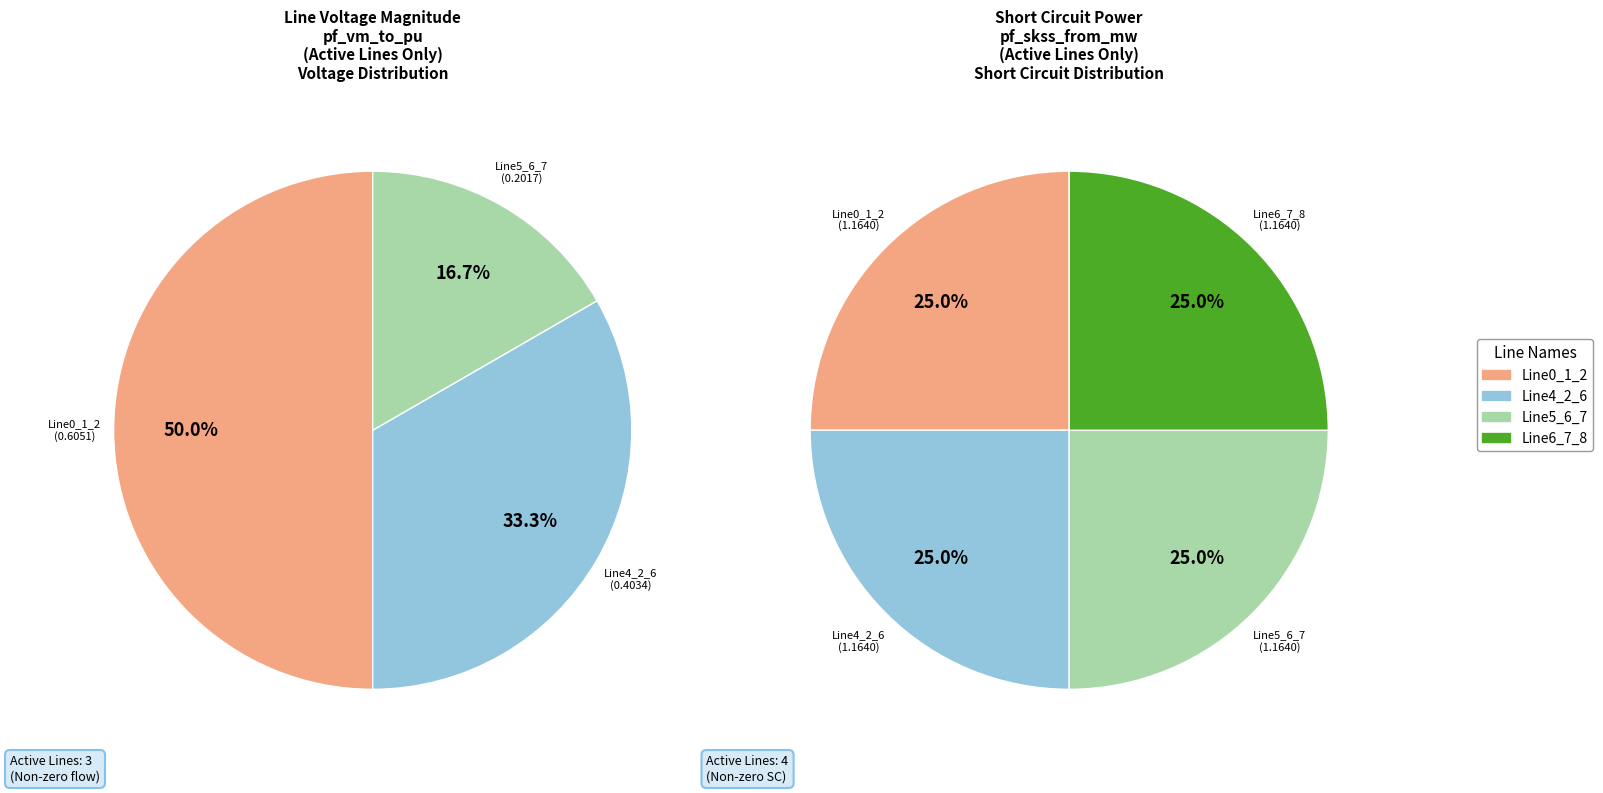

What percentage is the Line4_2_6 slice, to the nearest percent?

33%